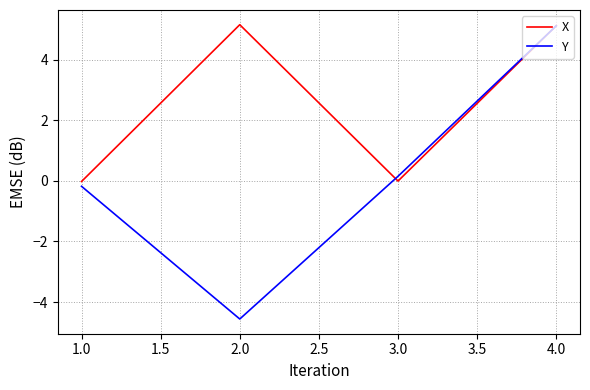

Where is the first local minimum for X?

3.0